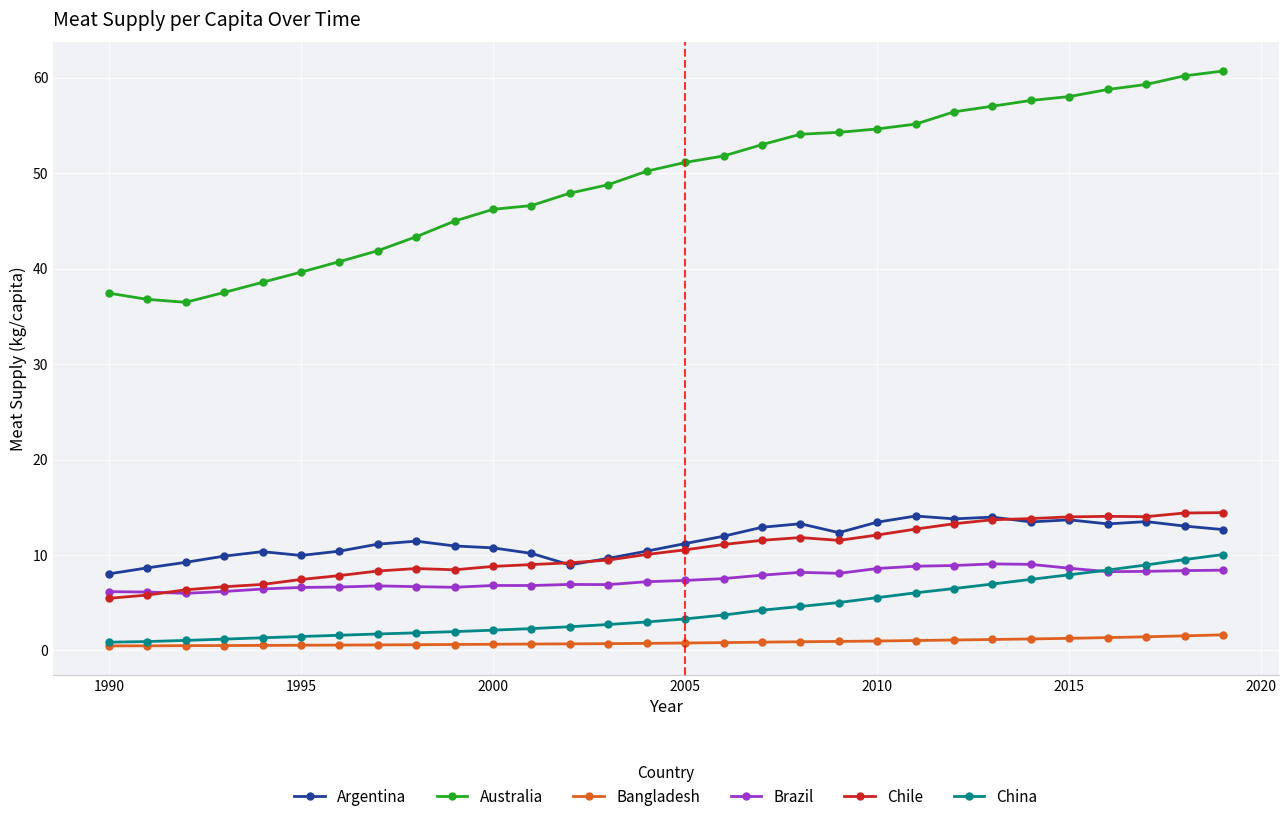

What is the minimum value for Argentina?

8.0